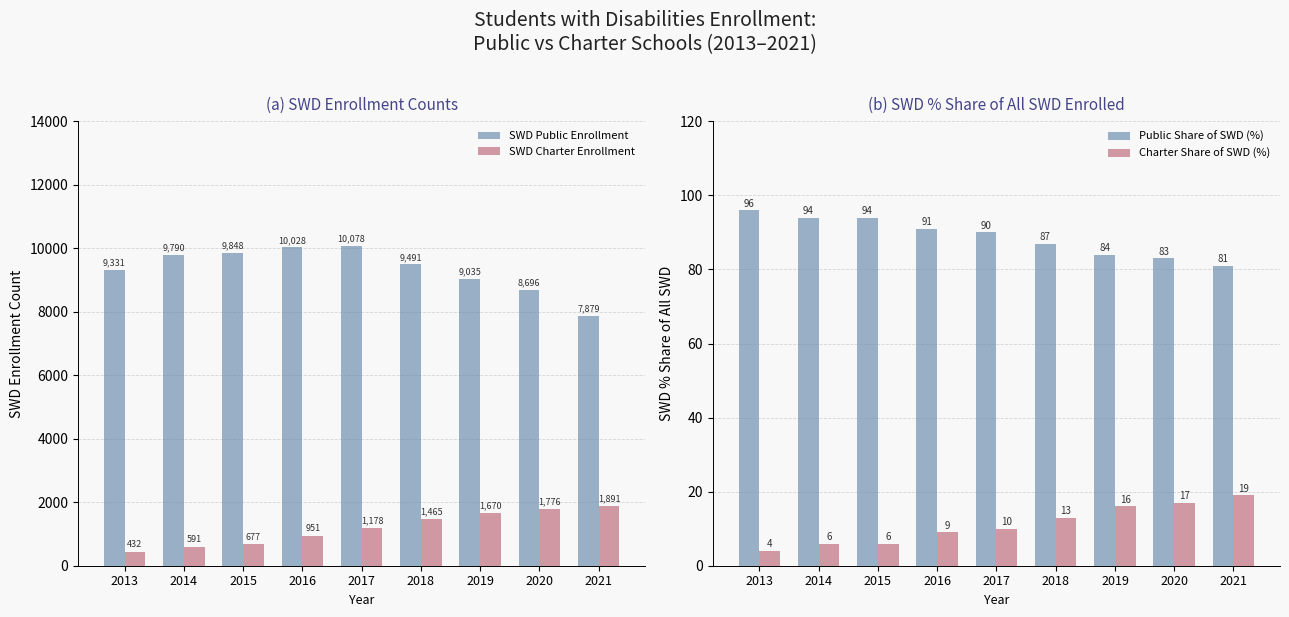

What are all the series names shown in the legend?

SWD Public Enrollment, SWD Charter Enrollment, Public Share of SWD (%), Charter Share of SWD (%)